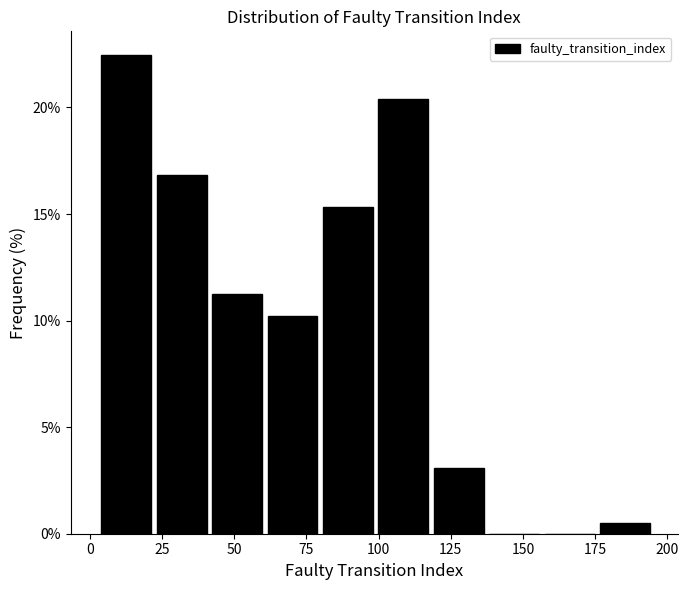

Around what value on the x-axis is the tallest bar? Give the approximate position of its centre, as read against the axis.

15